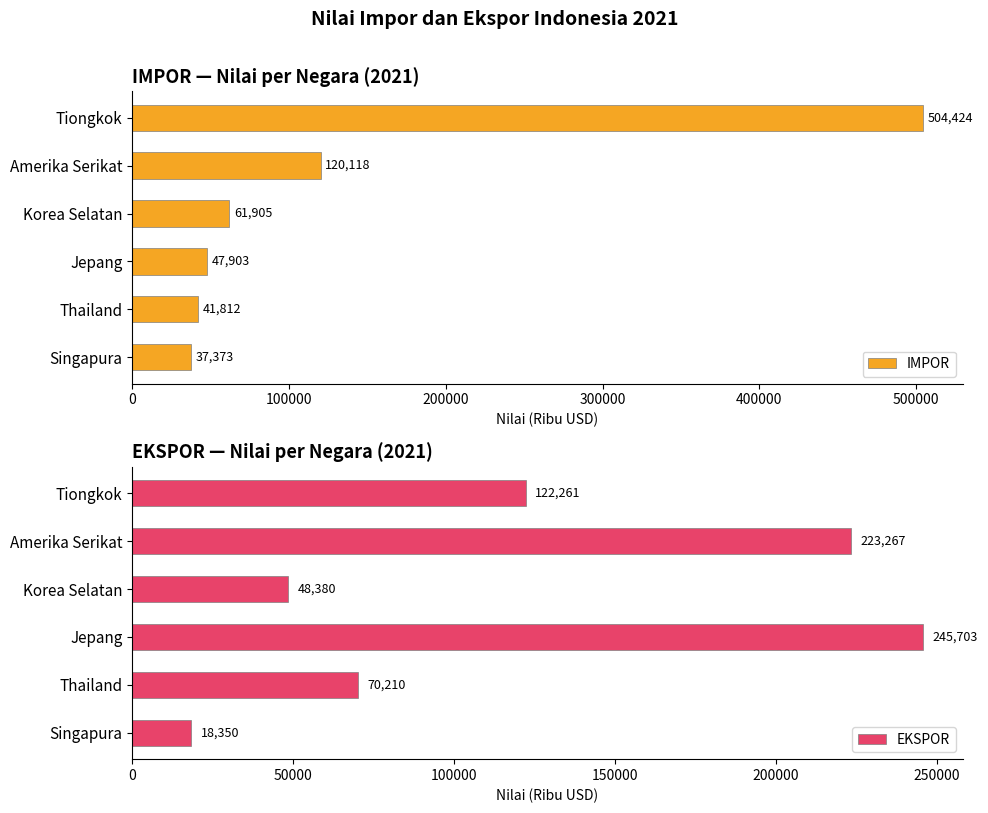

What is the difference between the maximum and second lowest values in the IMPOR series?

462612.6